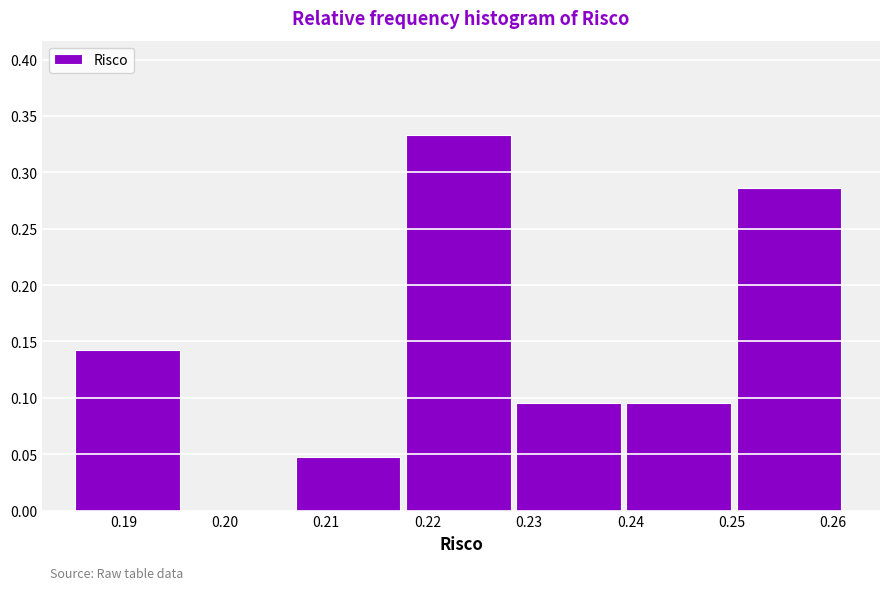

Reading left to right, list every bar in this chart as the range it spans on the x-axis followed by its height. Neither the bar edges nor the heights are printed on the chart, so give them approximately, as read against the axes.

0.185 to 0.196: 0.145
0.196 to 0.207: 0
0.207 to 0.218: 0.050
0.218 to 0.229: 0.335
0.229 to 0.240: 0.095
0.240 to 0.250: 0.095
0.250 to 0.261: 0.285